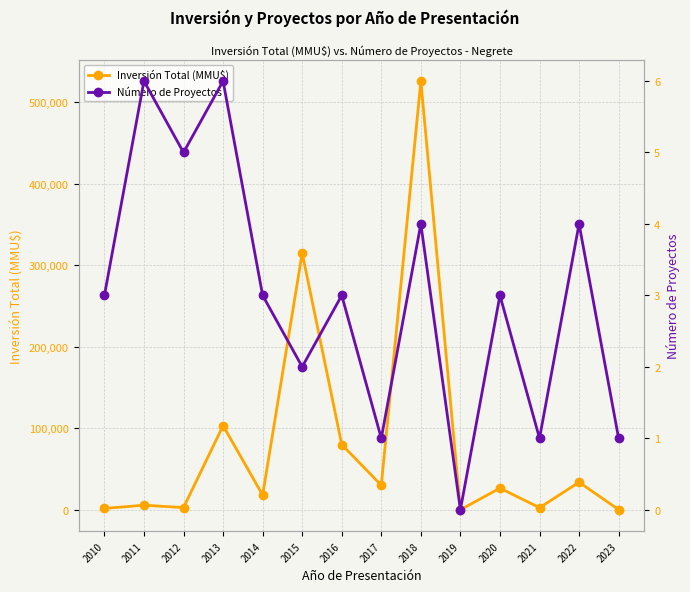

At which label is Inversión Total (MMU$) closest to 262951?

2015